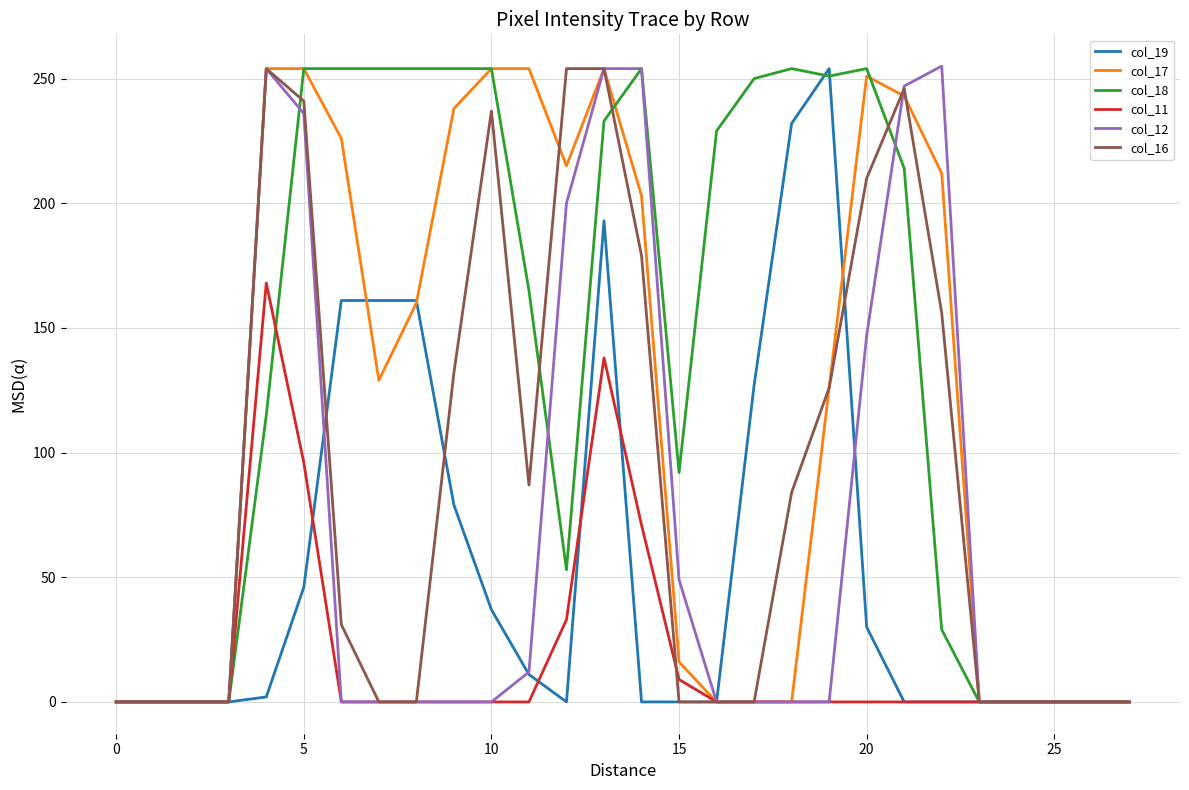

Which series has the largest total across all categories?

col_18